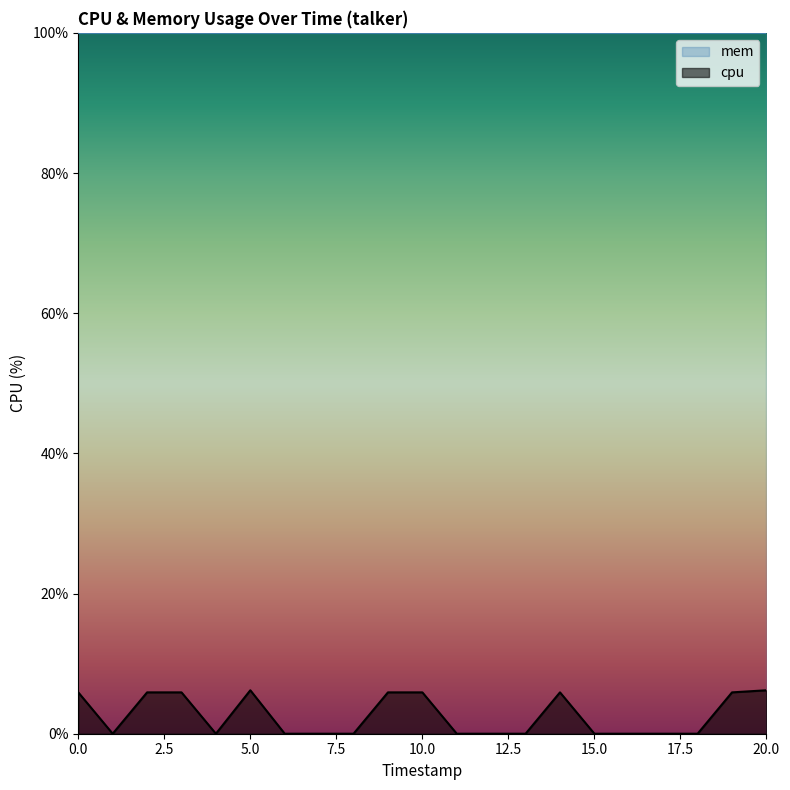

What is the maximum value shown in the chart?

100.0